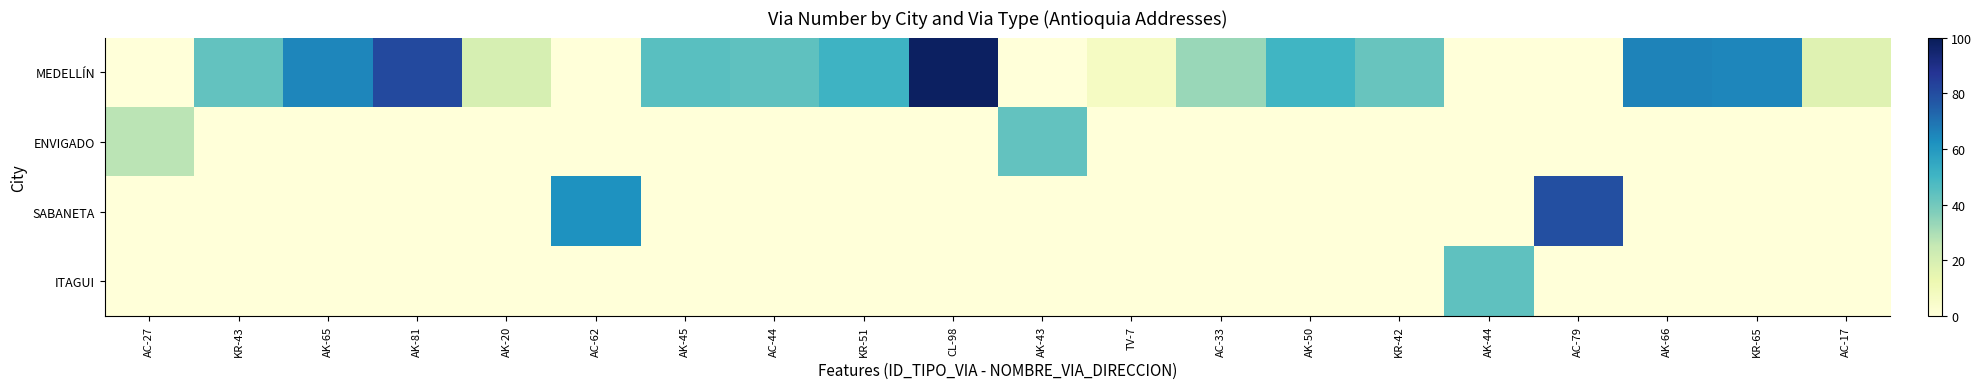

Reading left to right, transcribe all the data shown in this chart.

MEDELLÍN: AC-27=0	KR-43=43	AK-65=65	AK-81=81	AK-20=20	AC-62=0	AK-45=45	AC-44=44	KR-51=51	CL-98=98	AK-43=0	TV-7=7	AC-33=33	AK-50=50	KR-42=42	AK-44=0	AC-79=0	AK-66=66	KR-65=65	AC-17=17
ENVIGADO: AC-27=27	KR-43=0	AK-65=0	AK-81=0	AK-20=0	AC-62=0	AK-45=0	AC-44=0	KR-51=0	CL-98=0	AK-43=43	TV-7=0	AC-33=0	AK-50=0	KR-42=0	AK-44=0	AC-79=0	AK-66=0	KR-65=0	AC-17=0
SABANETA: AC-27=0	KR-43=0	AK-65=0	AK-81=0	AK-20=0	AC-62=62	AK-45=0	AC-44=0	KR-51=0	CL-98=0	AK-43=0	TV-7=0	AC-33=0	AK-50=0	KR-42=0	AK-44=0	AC-79=79	AK-66=0	KR-65=0	AC-17=0
ITAGUI: AC-27=0	KR-43=0	AK-65=0	AK-81=0	AK-20=0	AC-62=0	AK-45=0	AC-44=0	KR-51=0	CL-98=0	AK-43=0	TV-7=0	AC-33=0	AK-50=0	KR-42=0	AK-44=44	AC-79=0	AK-66=0	KR-65=0	AC-17=0